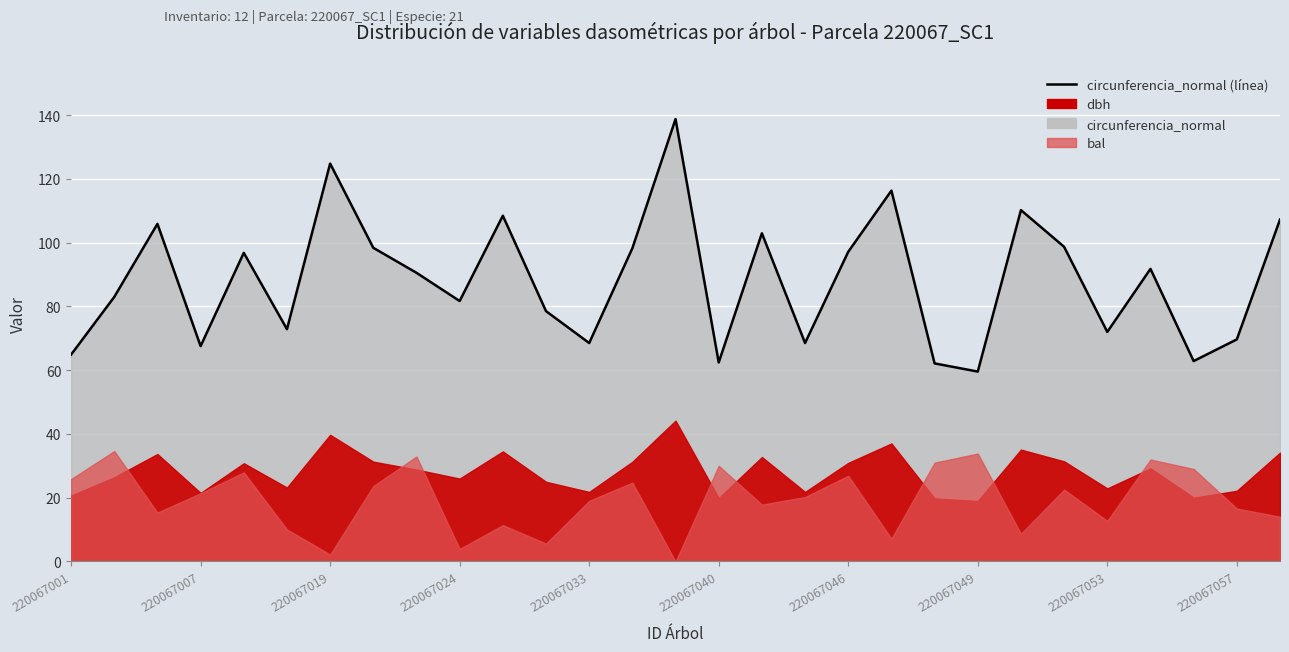

The value at 19 is 116.3. True or false?

True